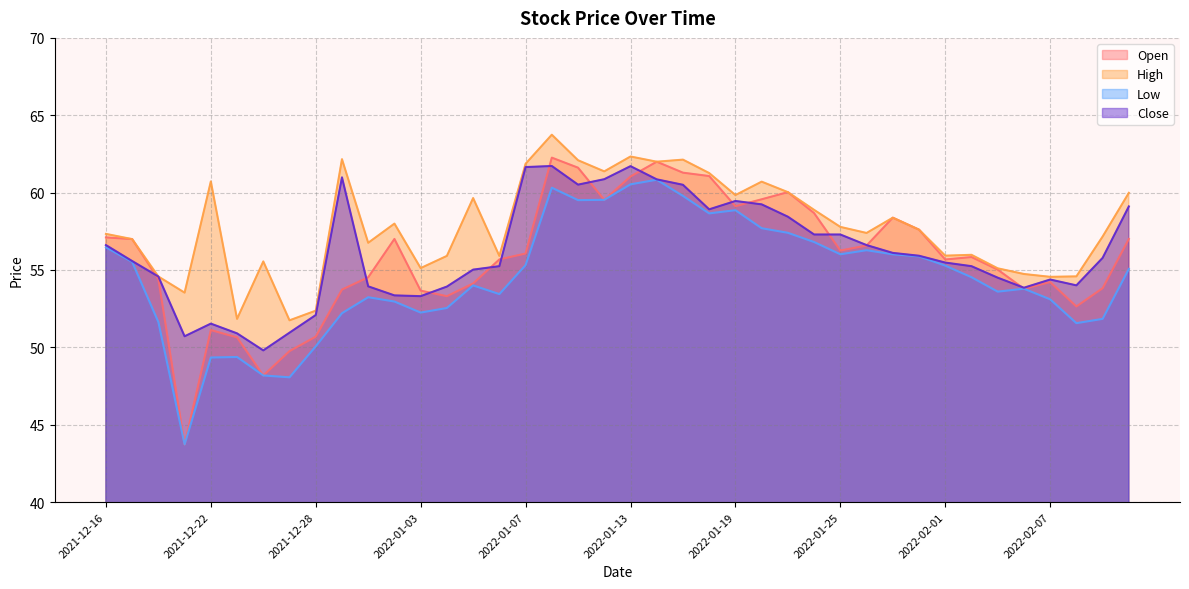

True or false: Low has more than 2 points higher than both neighbors.

True